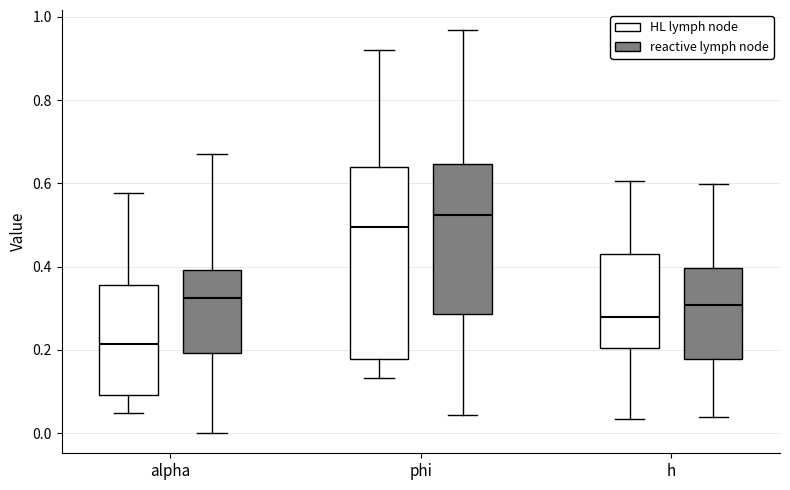

Reading left to right, read every box against the y-axis: the position of its median line, the range the box covers, and the ends of its whiskers. The values are not printed on the chart, so give them approximately, as read against the axis.

alpha (HL lymph node): median 0.22, box 0.10 to 0.36, whiskers 0.04 to 0.58
alpha (reactive lymph node): median 0.32, box 0.20 to 0.40, whiskers 0.00 to 0.68
phi (HL lymph node): median 0.50, box 0.18 to 0.64, whiskers 0.14 to 0.92
phi (reactive lymph node): median 0.52, box 0.28 to 0.64, whiskers 0.04 to 0.96
h (HL lymph node): median 0.28, box 0.20 to 0.44, whiskers 0.04 to 0.60
h (reactive lymph node): median 0.30, box 0.18 to 0.40, whiskers 0.04 to 0.60